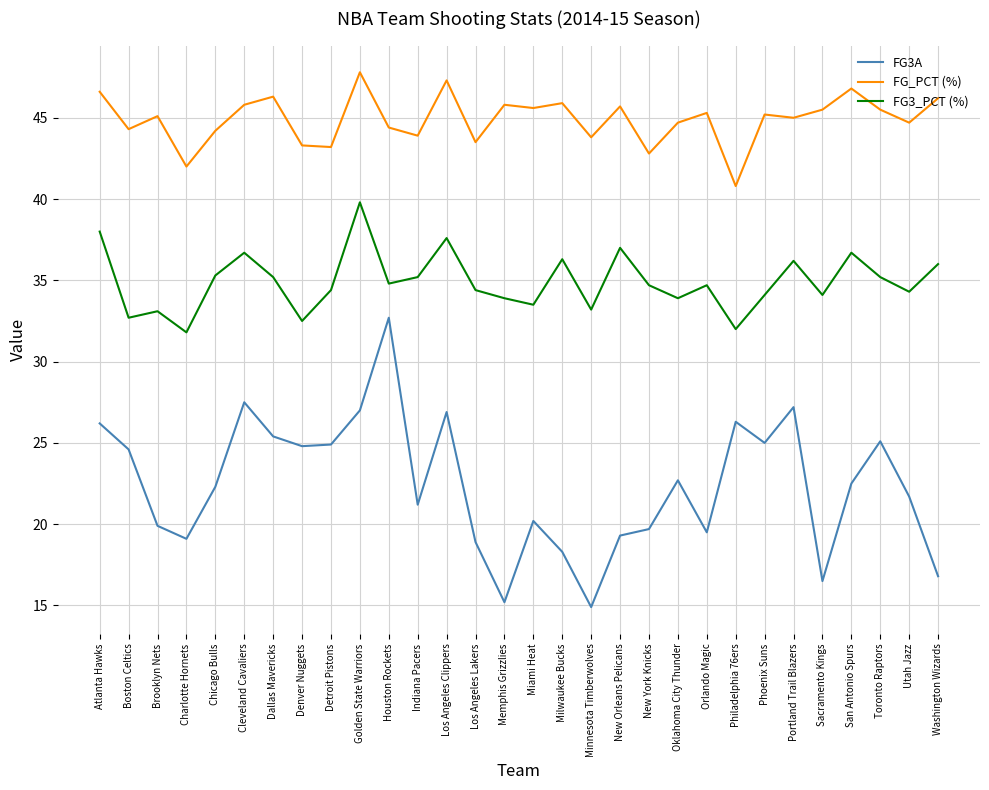

Read the FG3A value at San Antonio Spurs.

22.5